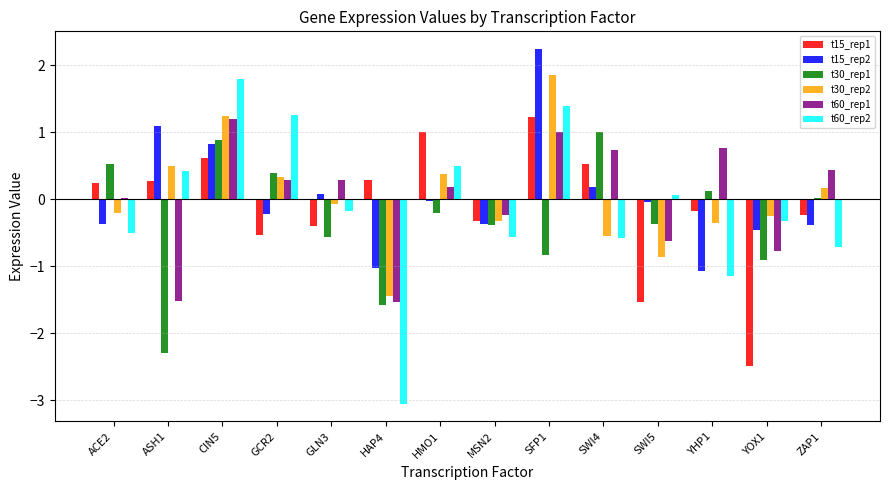

Where is t15_rep1 nearest to the value 0?

YHP1